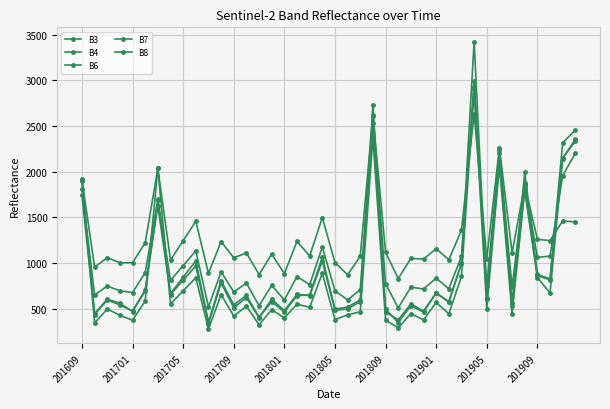

At how many categories does at least one series exceed 2780?

1